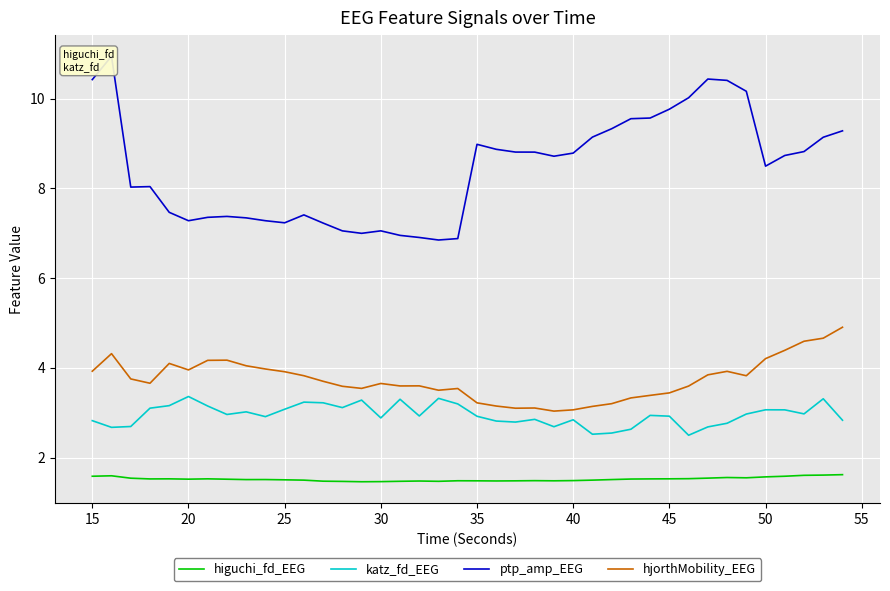

True or false: katz_fd_EEG and higuchi_fd_EEG intersect in this chart.

False